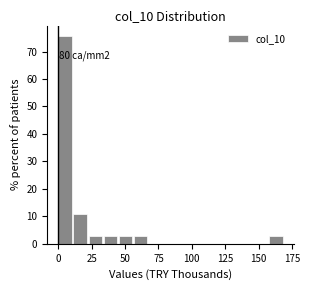

Around what value on the x-axis is the tallest bar? Give the approximate position of its centre, as read against the axis.

5